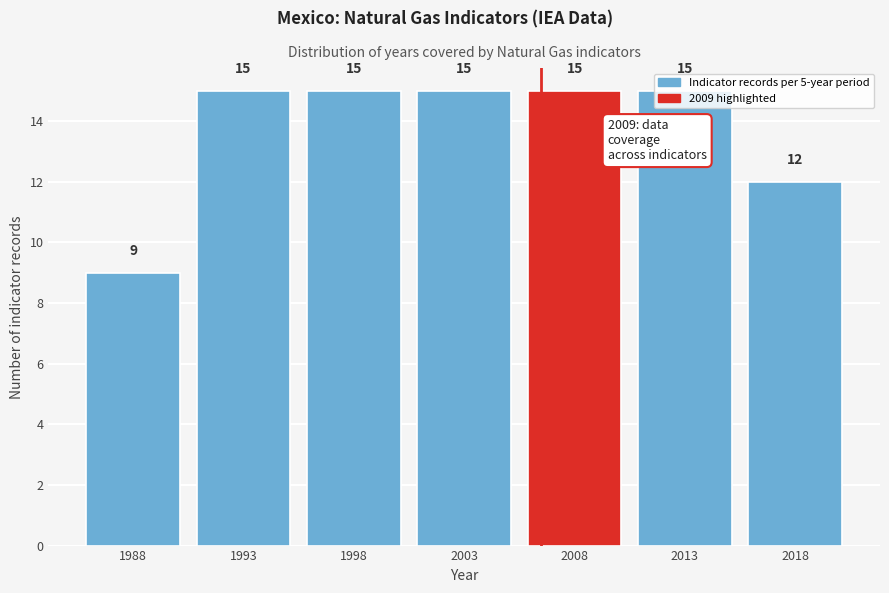

What is the value of the 3rd bar from the left?

15